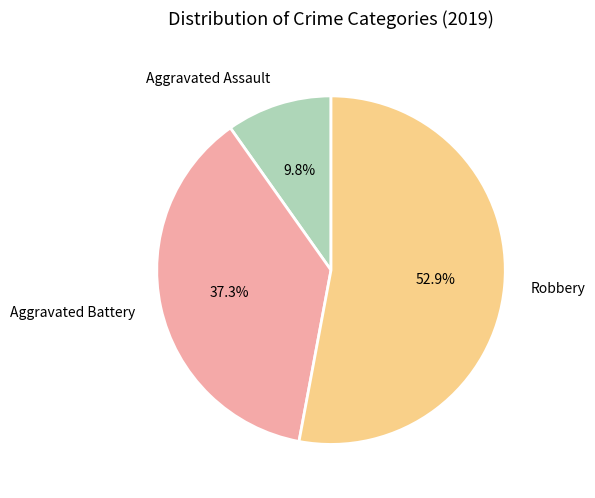

How many slices are in this pie chart?

3